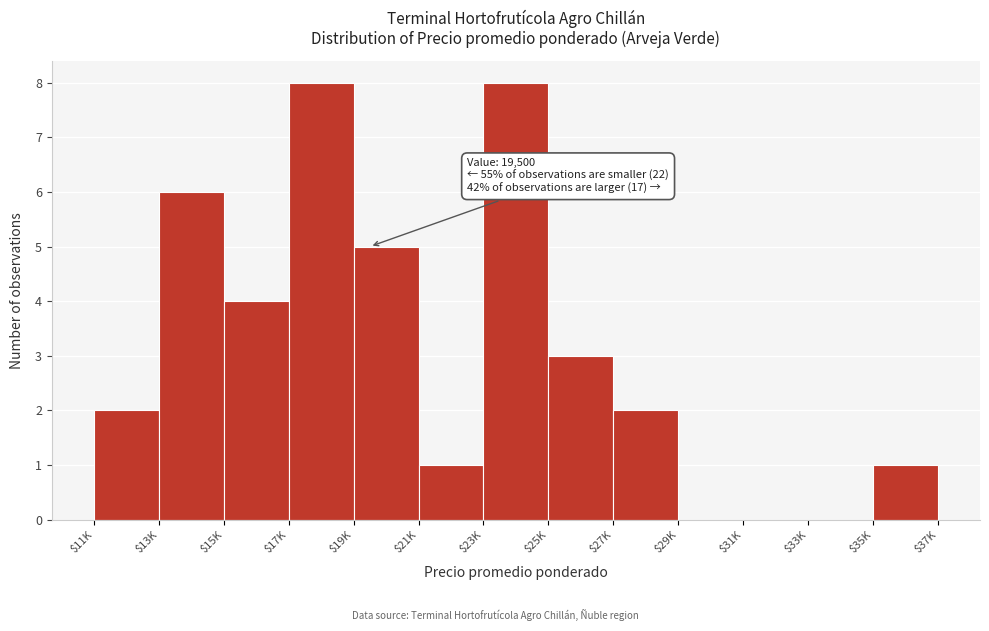

The value at $25K is 5. True or false?

False